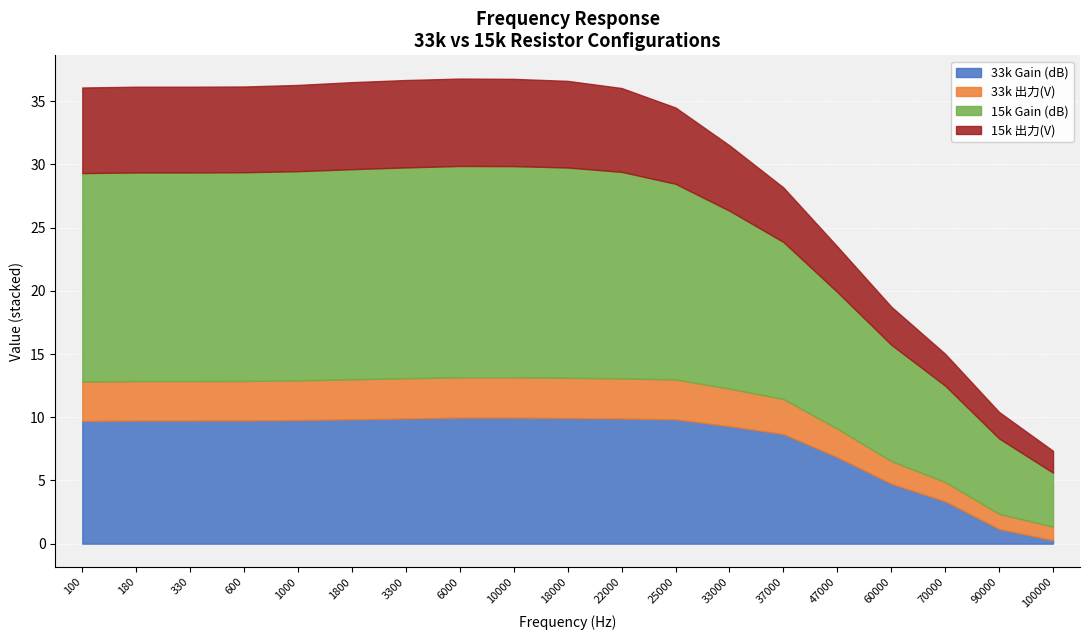

Reading left to right, list all the values displayed in this chart.

33k Gain (dB): 9.7	9.7	9.7	9.7	9.8	9.8	9.9	10.0	10.0	9.9	9.9	9.8	9.3	8.7	6.8	4.7	3.3	1.2	0.3
15k Gain (dB): 16.5	16.5	16.5	16.5	16.5	16.6	16.7	16.7	16.7	16.6	16.3	15.5	14.1	12.4	10.8	9.2	7.6	6.0	4.3
33k 出力(V): 3.1	3.1	3.1	3.1	3.1	3.2	3.2	3.2	3.2	3.2	3.2	3.1	3.0	2.8	2.3	1.8	1.5	1.2	1.1
15k 出力(V): 6.8	6.8	6.8	6.8	6.8	6.9	6.9	6.9	6.9	6.8	6.6	6.0	5.2	4.3	3.6	3.0	2.5	2.1	1.7